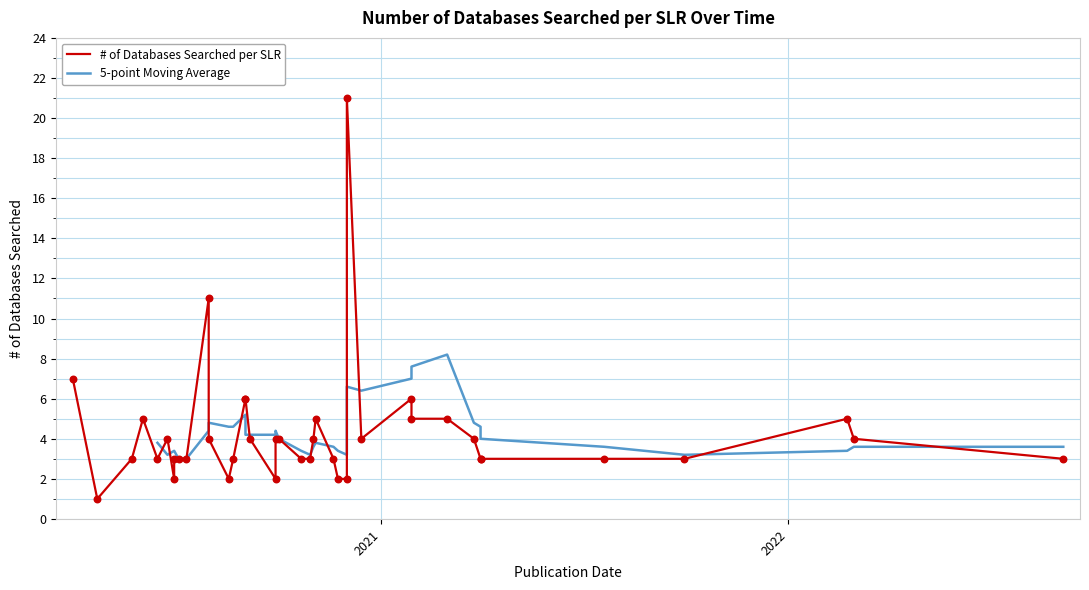

Approximately how many times larger is the value at 2020-11-01 compared to 2020-09-28?

2.0